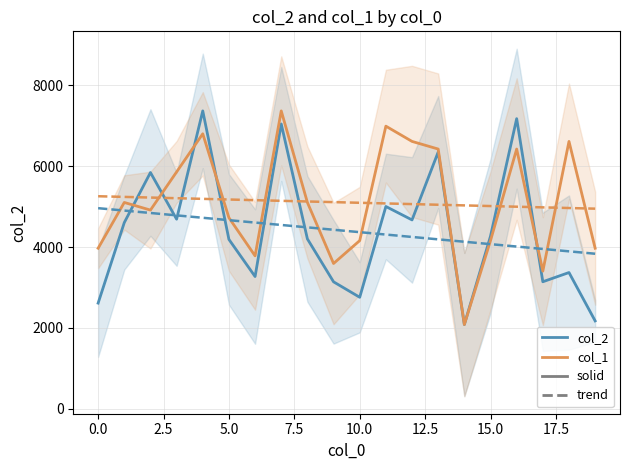

Which series has the widest spread of values?

col_2 (solid)